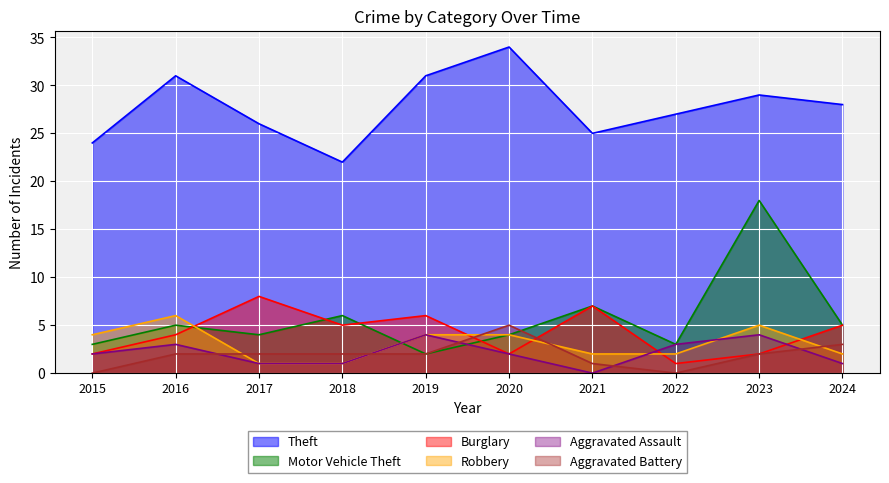

True or false: Theft and Motor Vehicle Theft intersect in this chart.

False